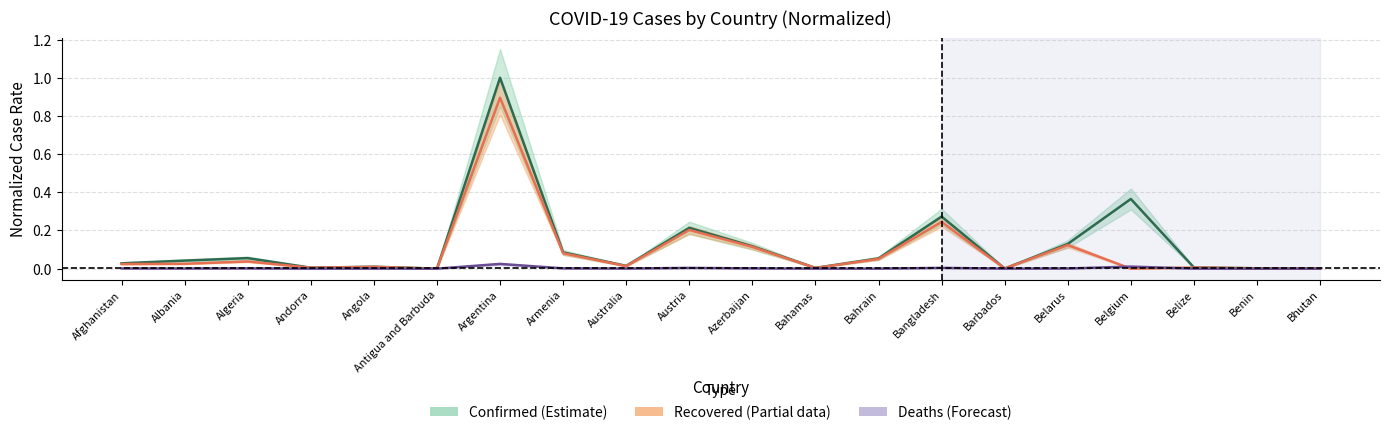

What is the label of the 15th point from the right?

Antigua and Barbuda